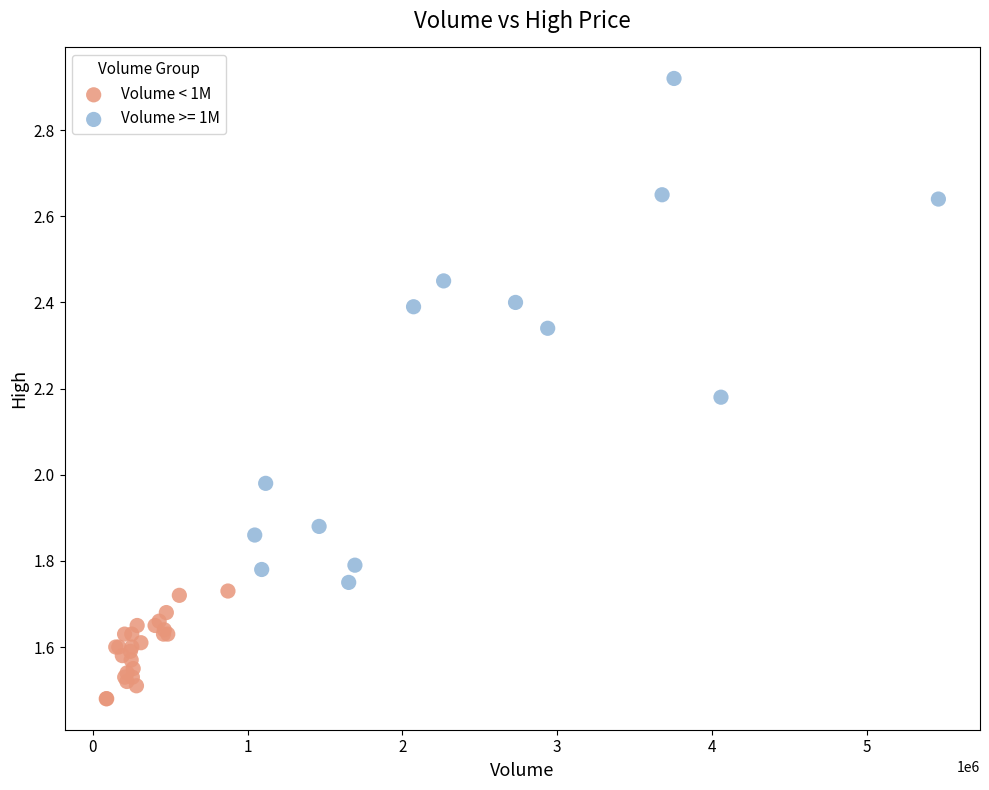

Which series has the widest spread of Y values?

Volume >= 1M